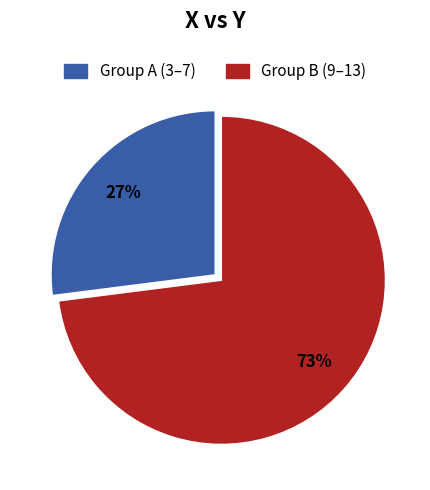

Is there any slice that represents more than half of the pie?

Yes